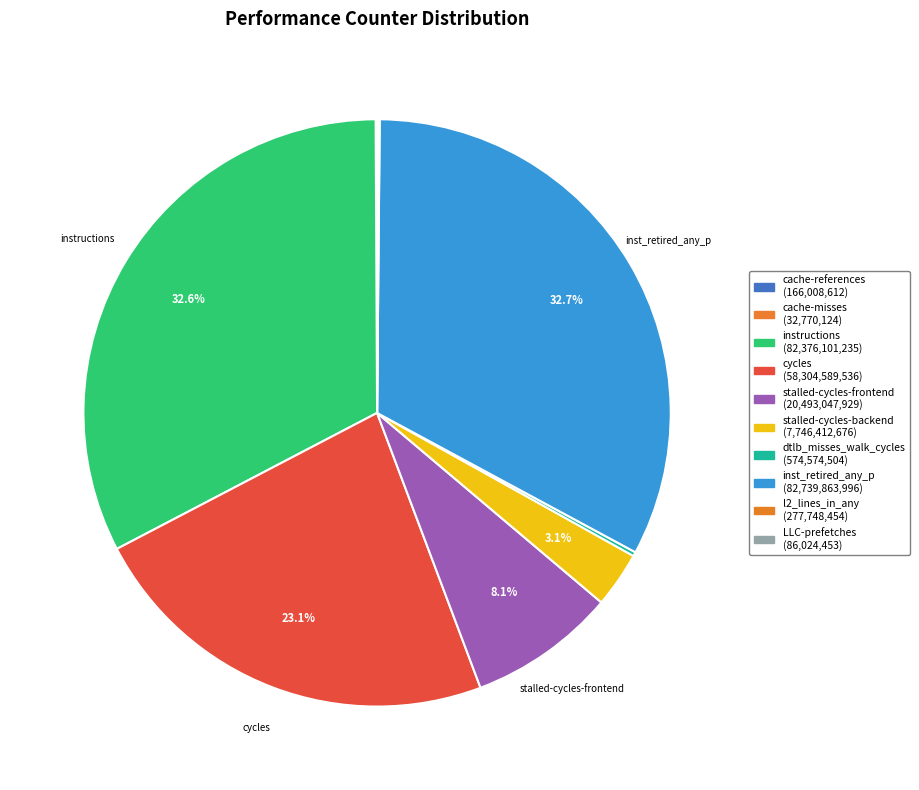

Which slice is the smallest?

cache-misses